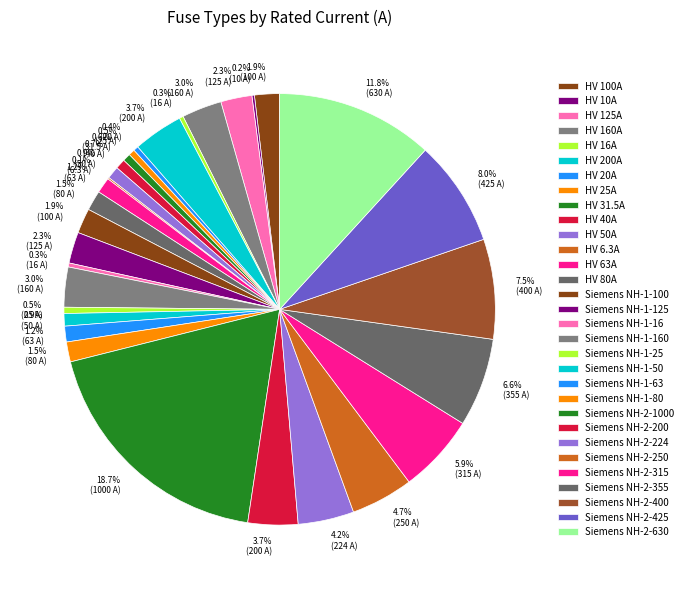

Between HV 40A and HV 80A, which is larger?

HV 80A